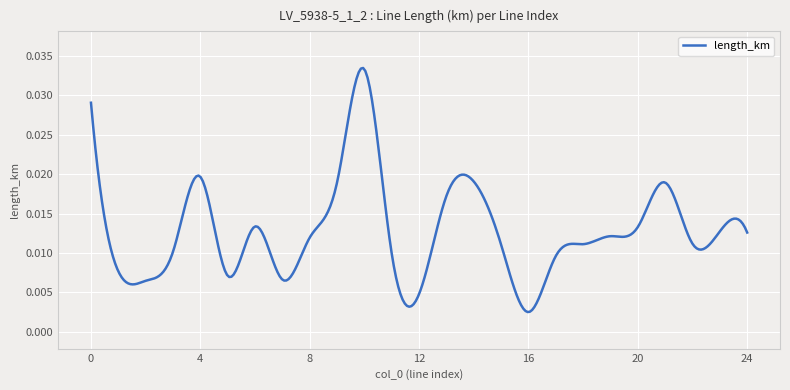

Which label corresponds to the largest value in the chart?

10